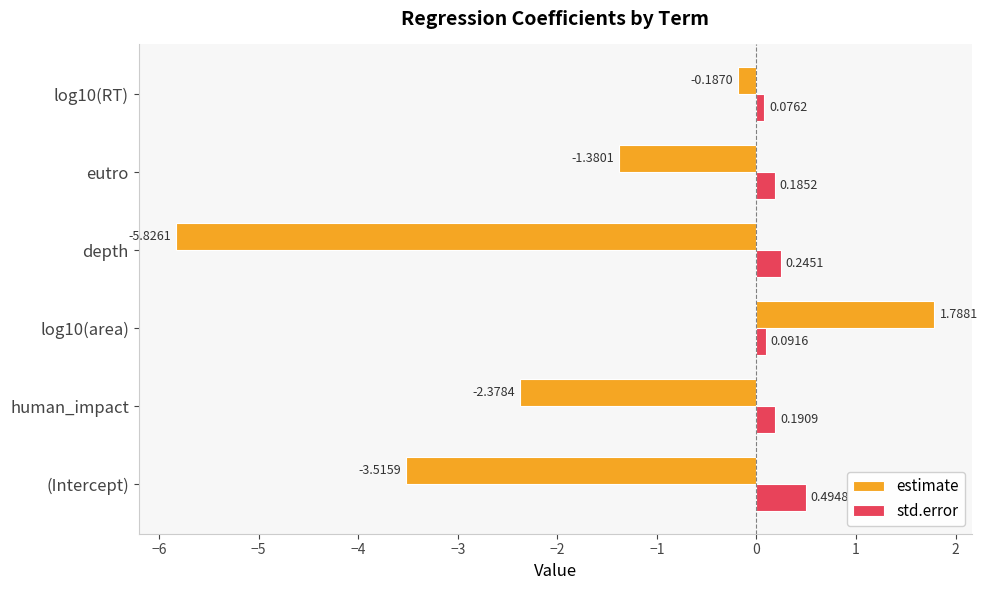

What is the total value across all series at depth?

-5.6